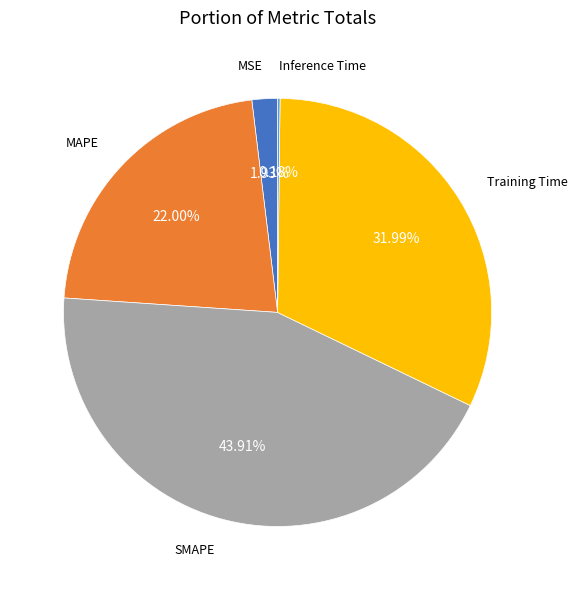

Does any single category account for the majority?

No